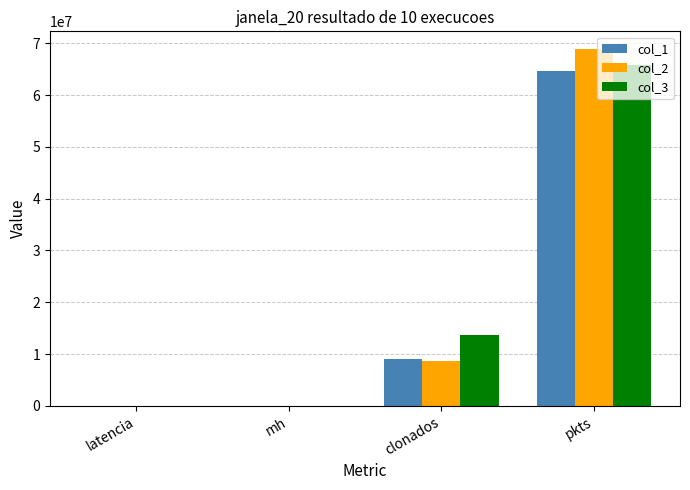

Between mh and clonados, which series saw the biggest shift?

col_3